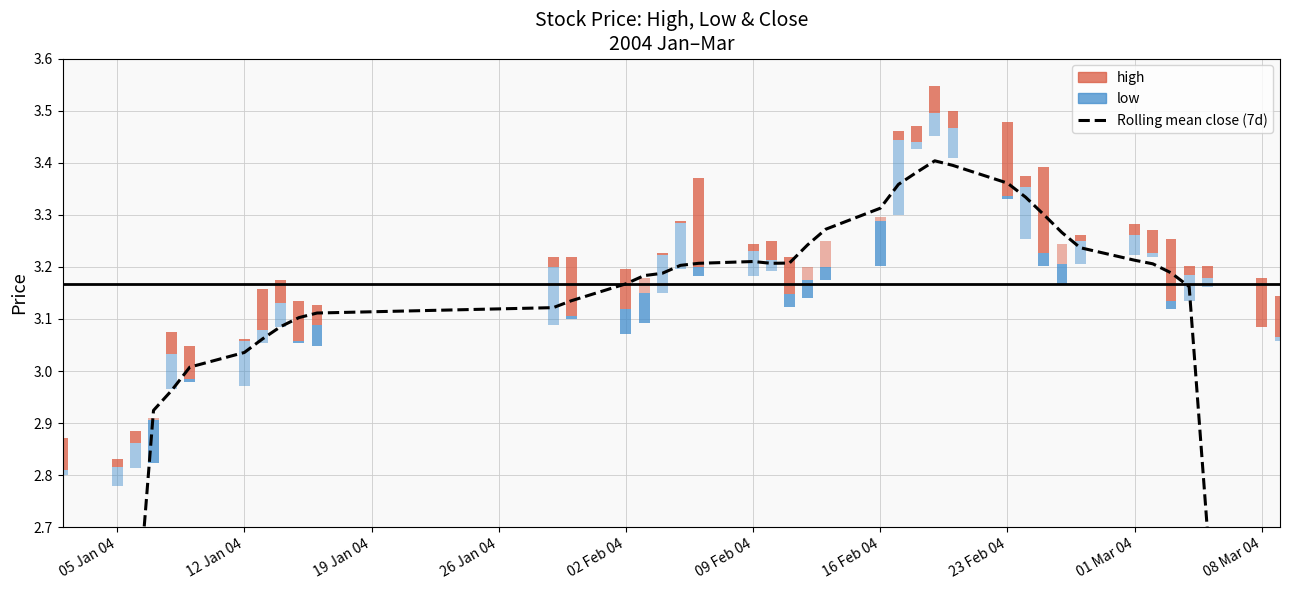

How many data points are less than 3?

8